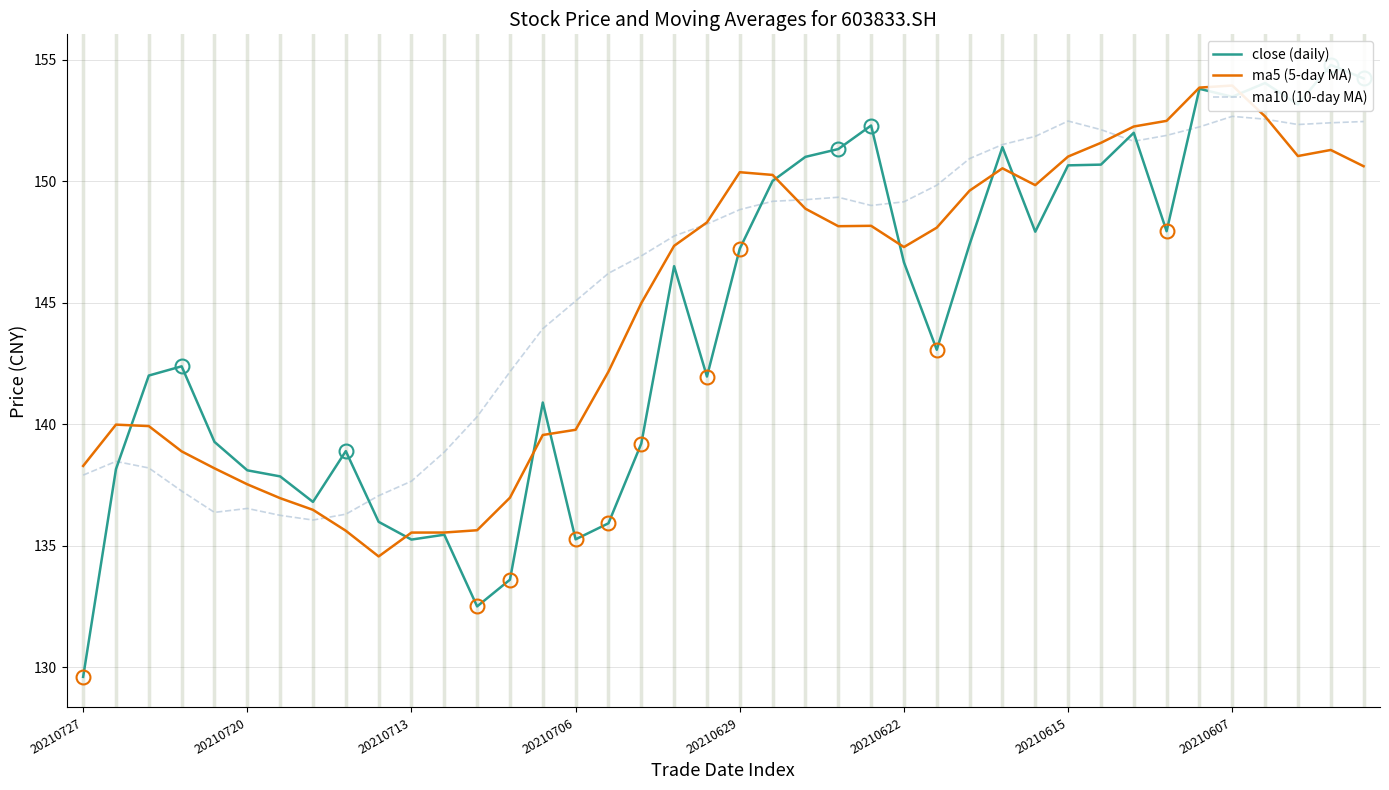

What is the difference between the second highest and second lowest values in the ma10 (10-day MA) series?

16.3